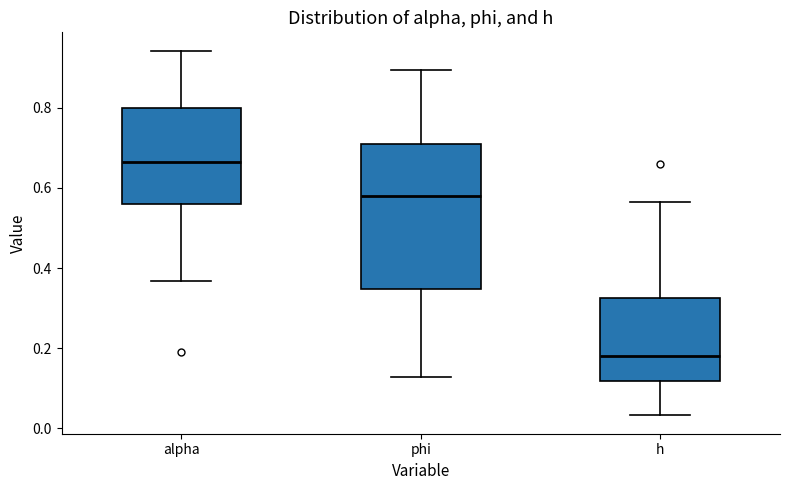

Which box has the lowest median line?

h